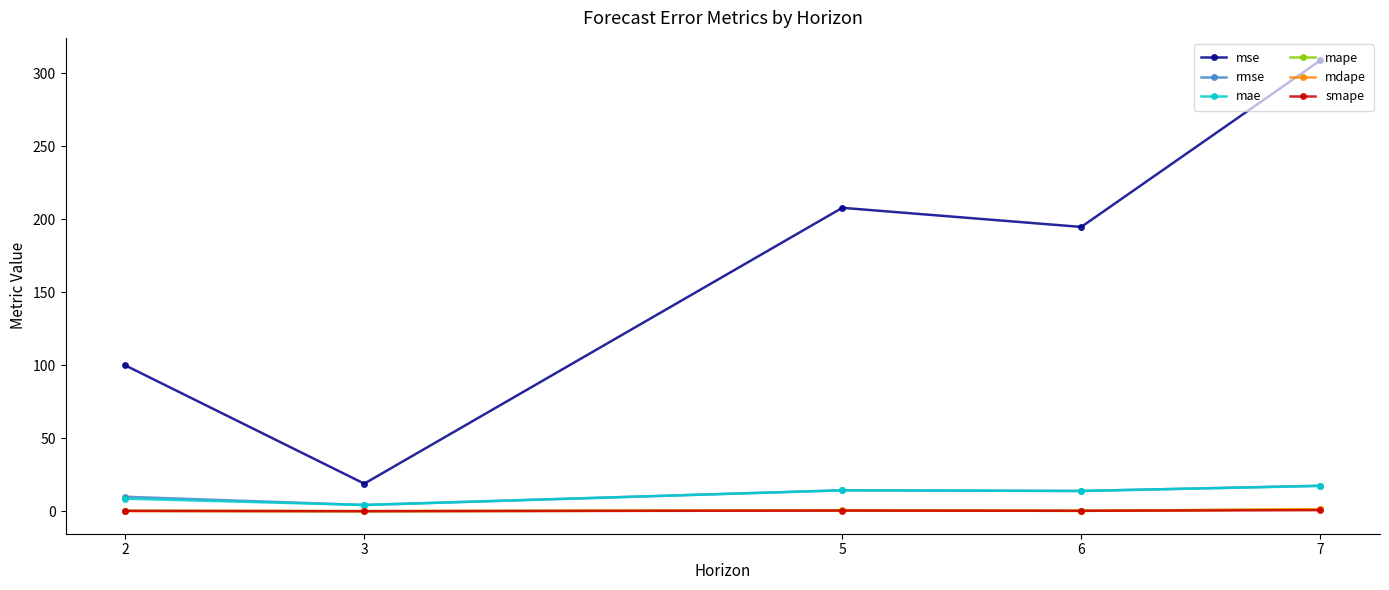

At which category does mae reach its first local valley?

3